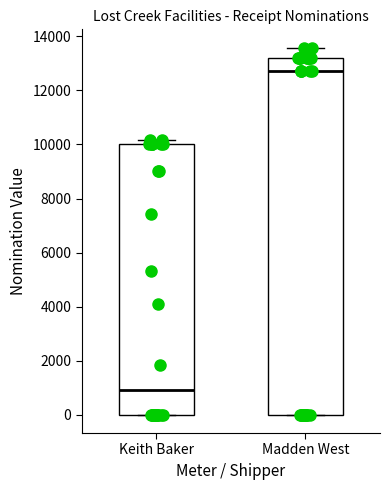

Reading left to right, transcribe this box plot: for each box, give where its median line is, the range the box spans, and where its two whiskers end, as read against the y-axis. The values are not printed on the chart, so give them approximately, as read against the axis.

Keith Baker: median 1000, box 0 to 10000, whiskers 0 to 10200
Madden West: median 12800, box 0 to 13200, whiskers 0 to 13600